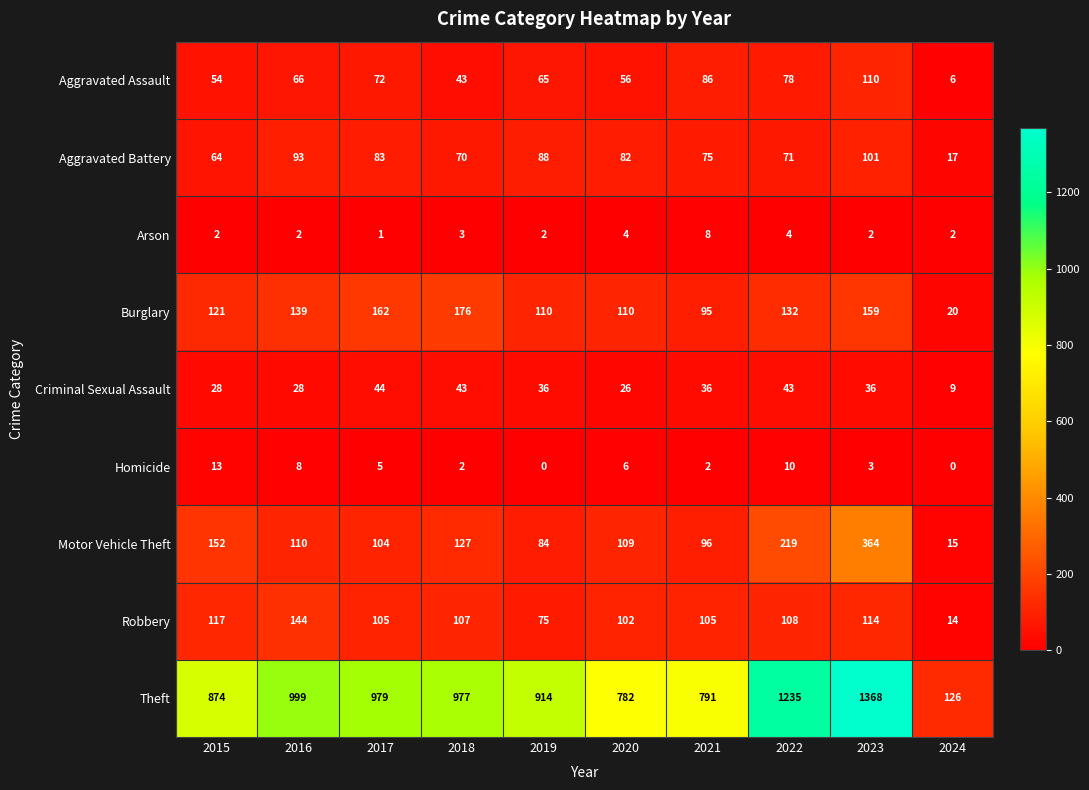

Which series changed the most between 2015 and 2019?

Motor Vehicle Theft